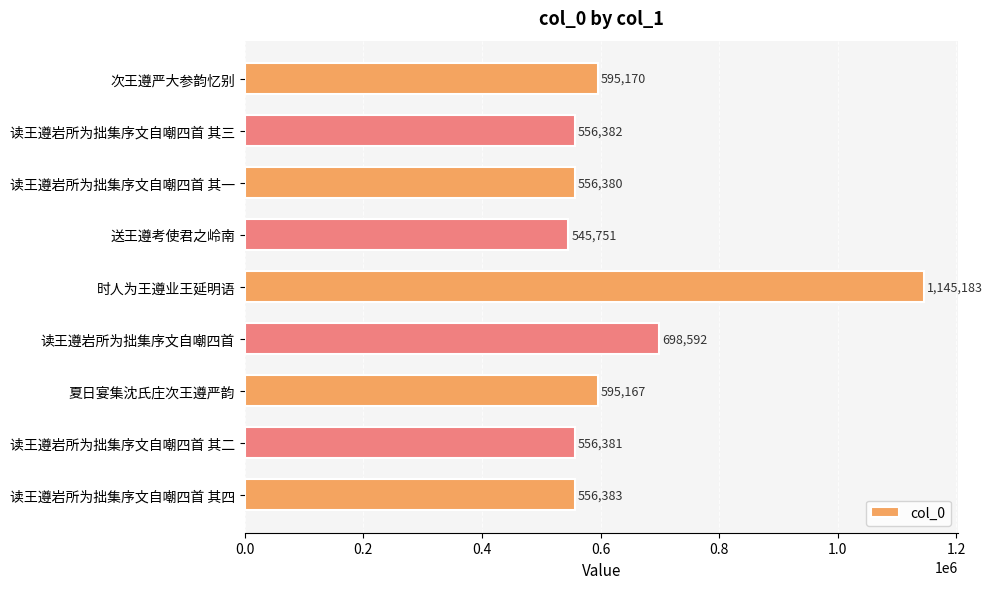

What is the sum of all values?

5805389